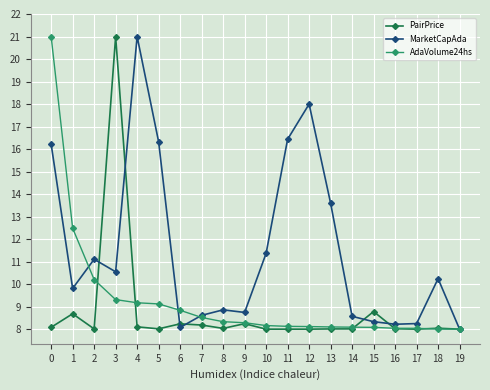

What is the difference between the maximum and minimum values in the AdaVolume24hs series?

13.0